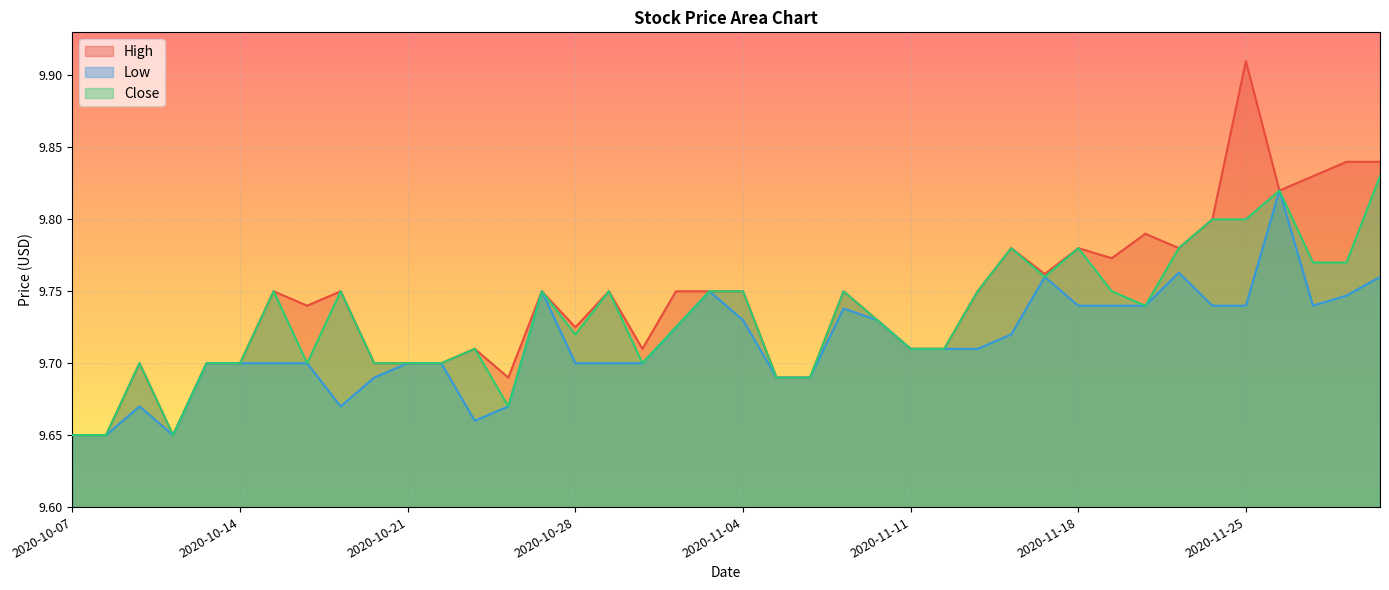

The value of Close at 2020-11-04 is 9.8. True or false?

True